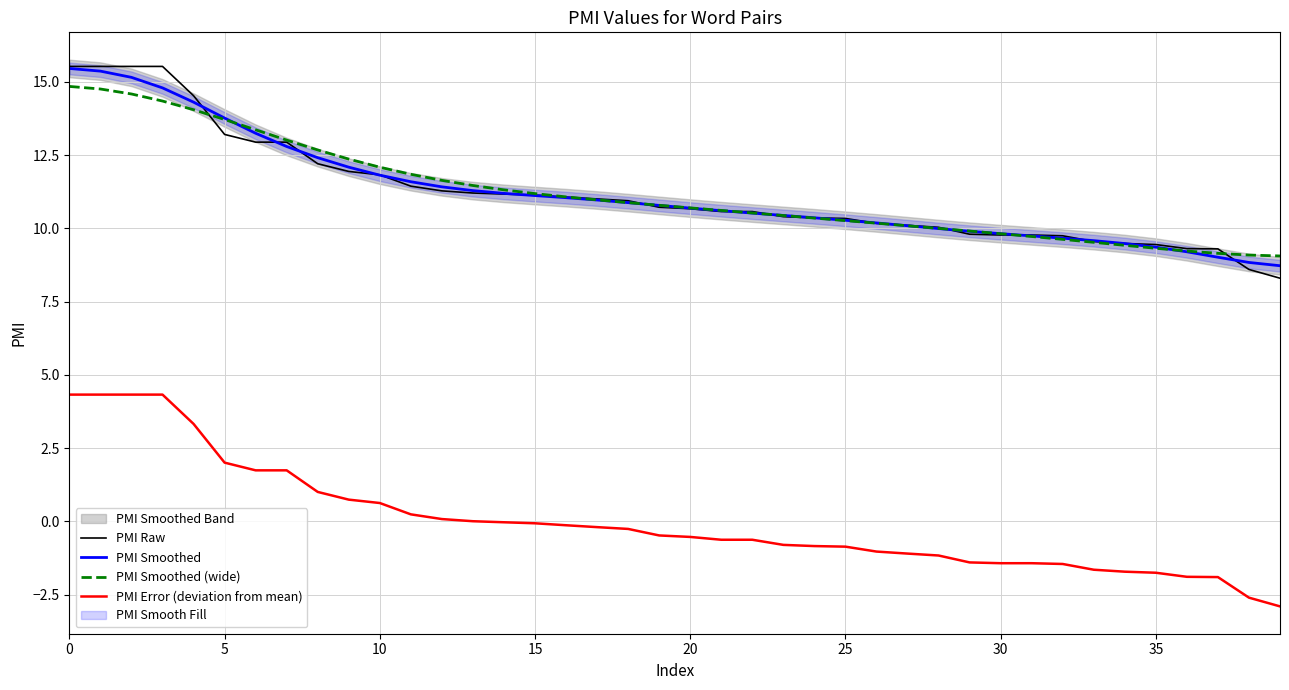

Is it true that PMI Smoothed equals 10.4 at 24?

True